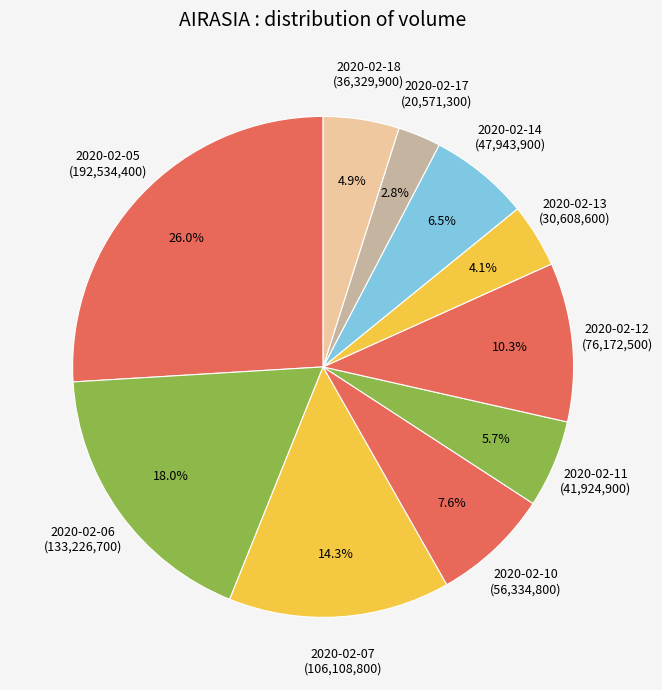

The 2020-02-06 slice represents 18% of the pie. True or false?

True